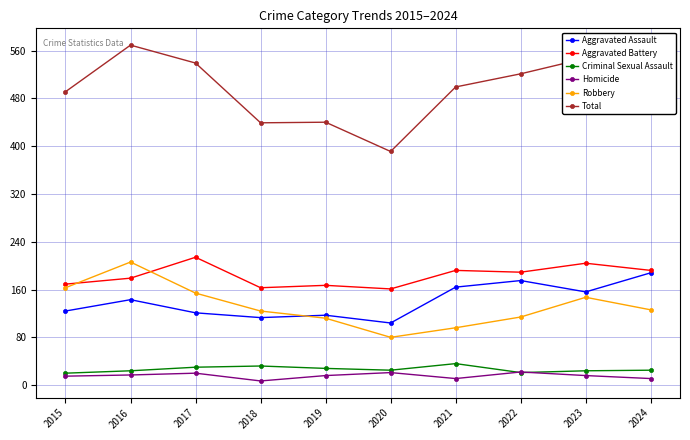

The value of Criminal Sexual Assault at 2018 is 32. True or false?

True